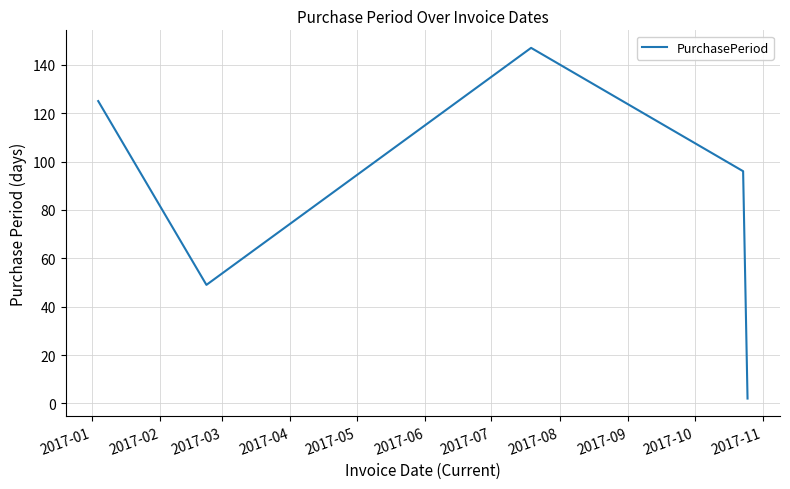

Does the chart display data point markers on the line(s)?

No